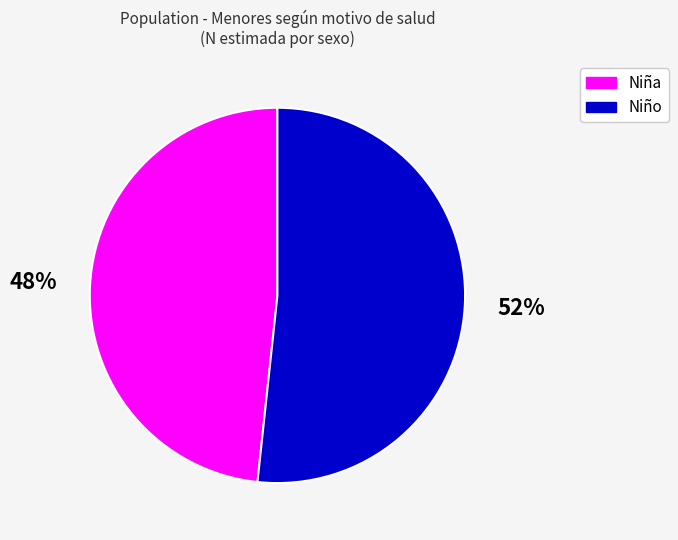

Rank the categories by value from highest to lowest.

Niño, Niña